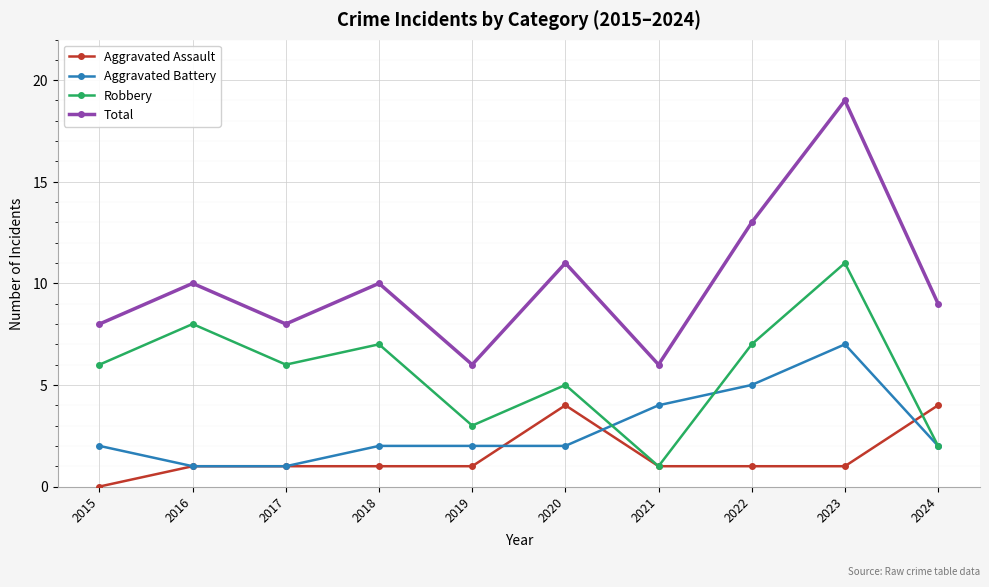

True or false: Aggravated Battery and Total intersect in this chart.

False